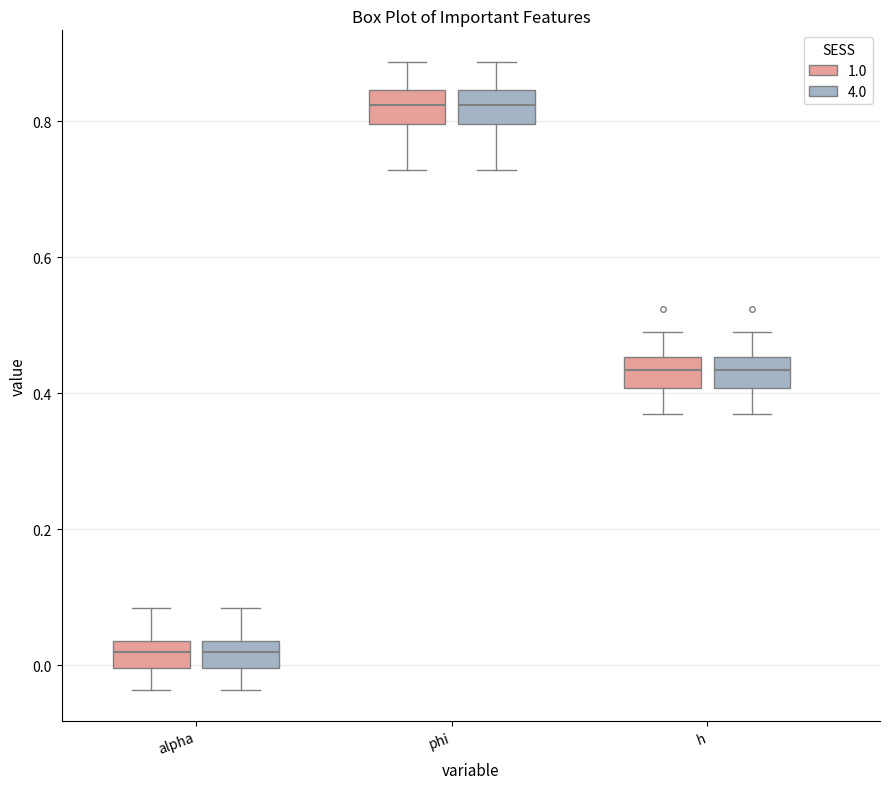

Where does the median line of the box for phi (1.0) sit on the y-axis? The values are not printed on the chart, so give them approximately, as read against the axis.

0.82